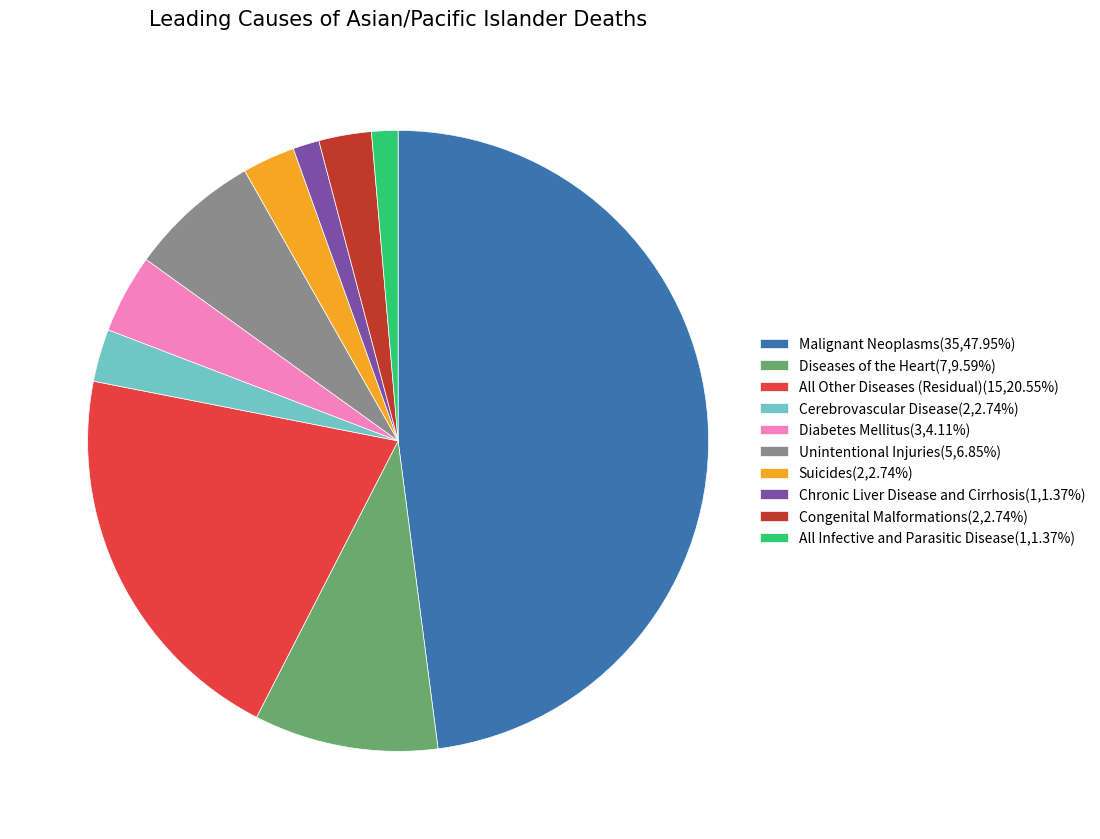

Do Malignant Neoplasms(35,47.95%) and Unintentional Injuries(5,6.85%) together represent more than half of the pie?

Yes